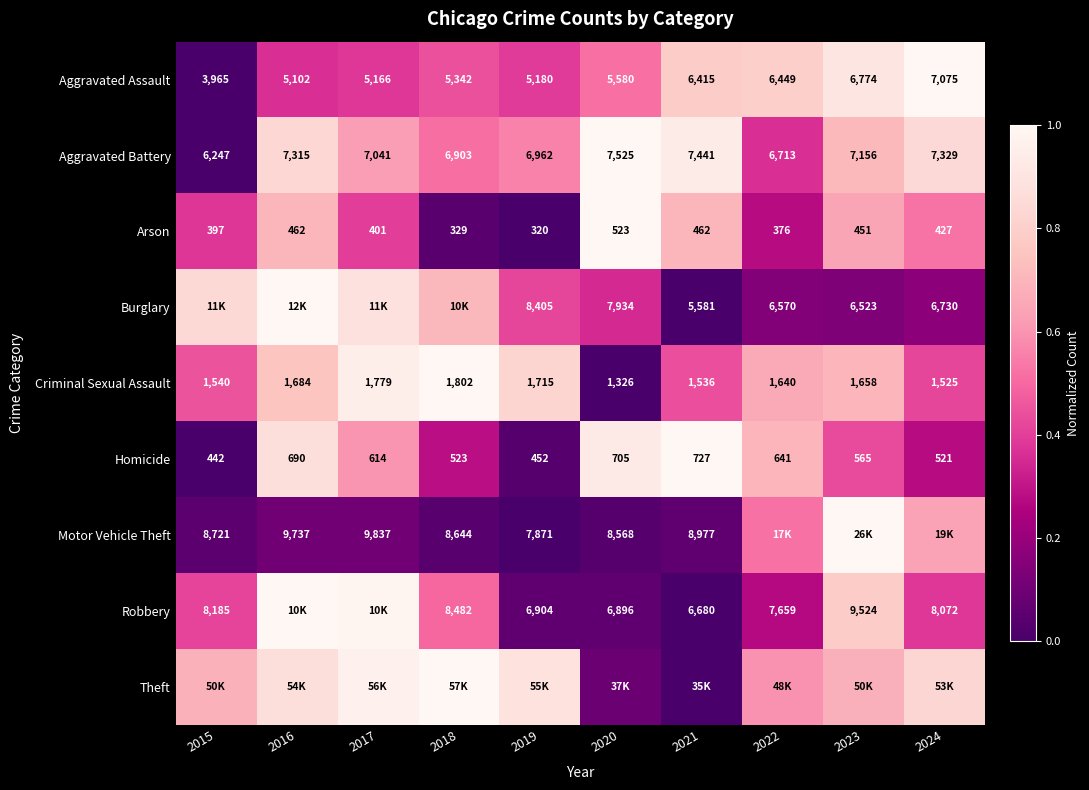

Is the value of Burglary at 2023 greater than the value of Criminal Sexual Assault at 2019?

Yes